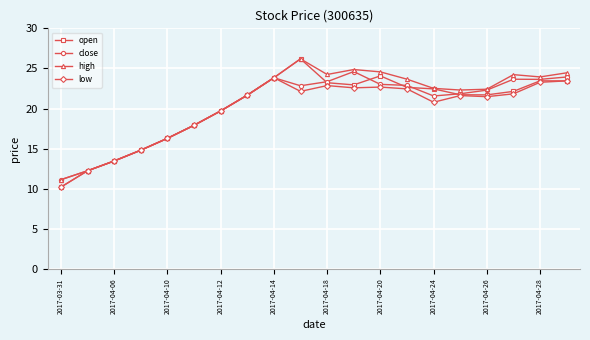

What is the lowest value of the high series?

11.1